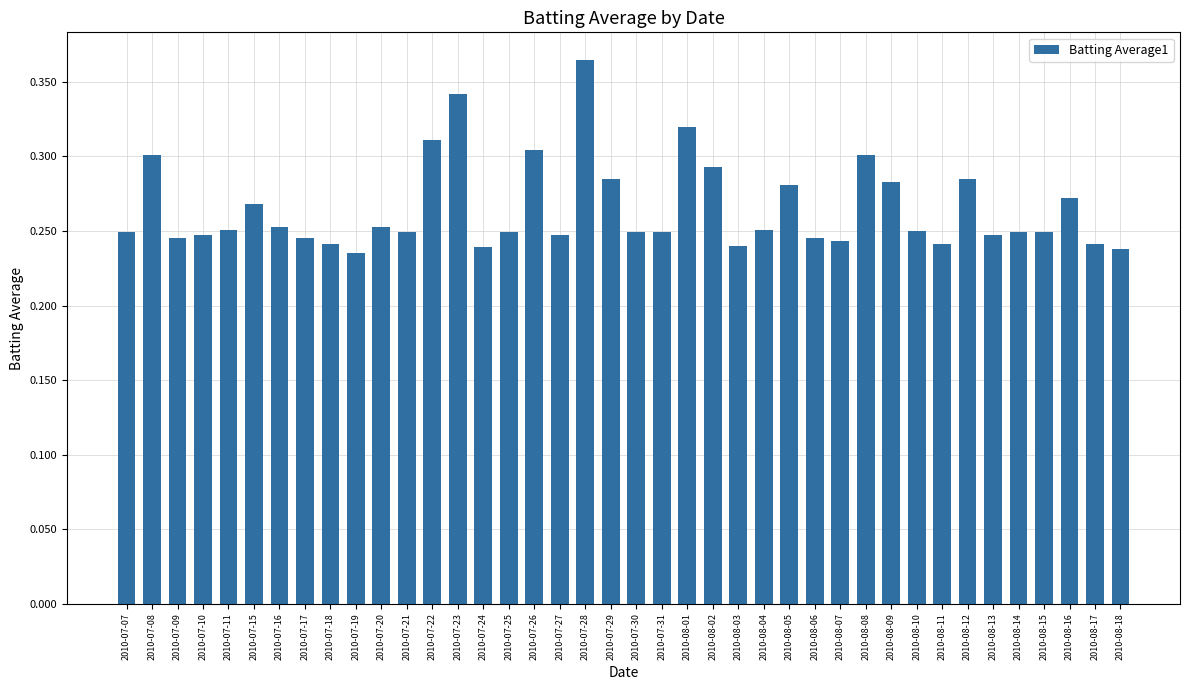

What is the sum of the values at 2010-07-11 and 2010-07-18?

0.5